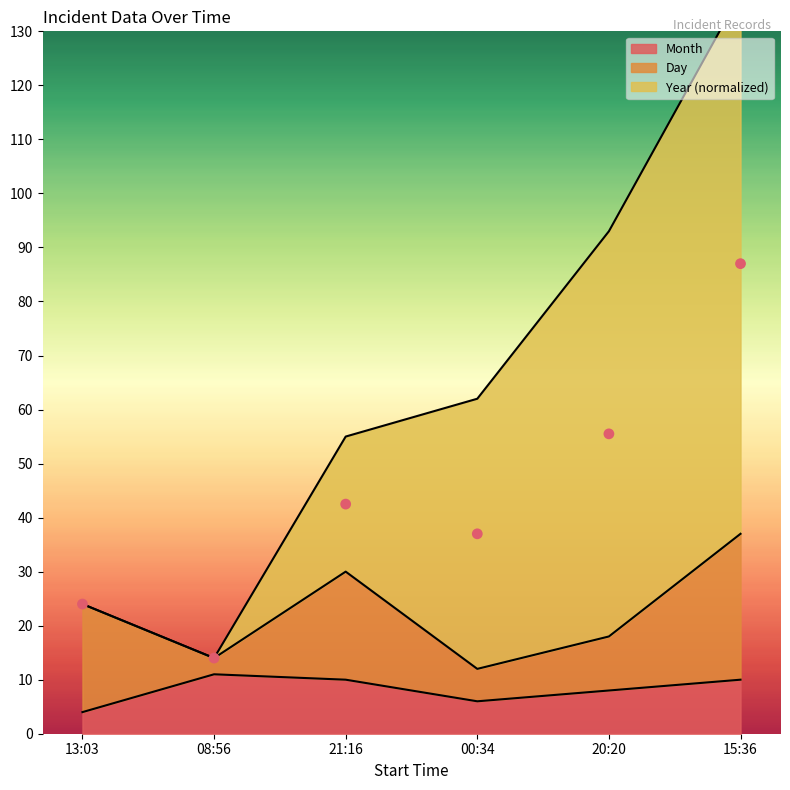

What is the lowest value of the Month series?

4